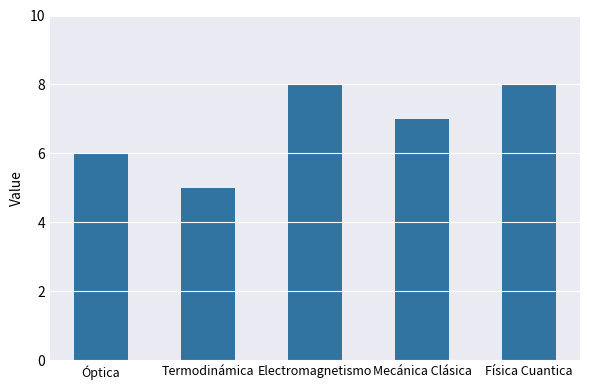

Count the number of data series in this chart.

1